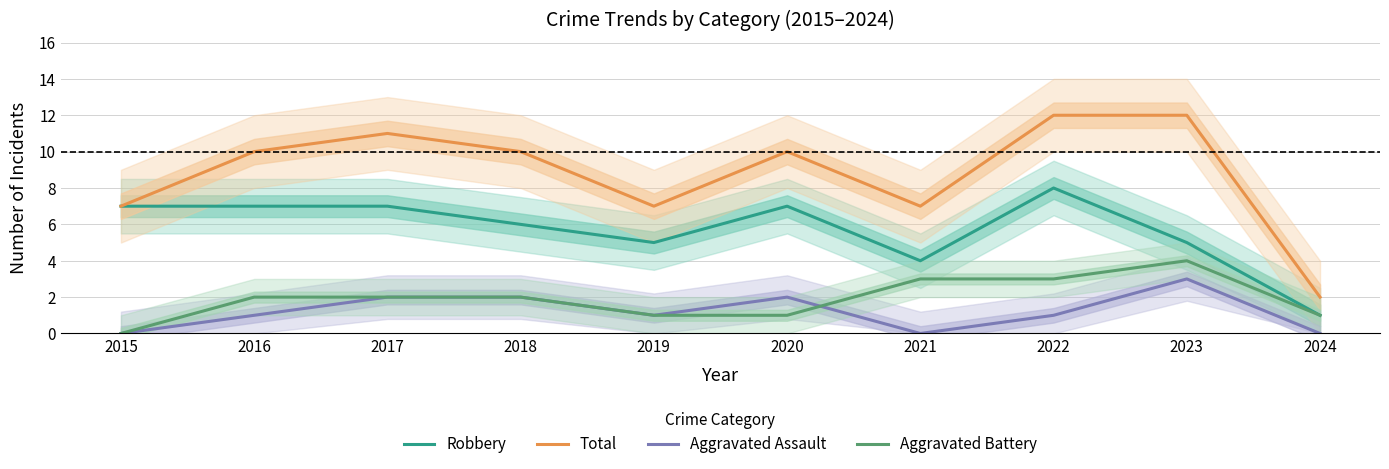

Rank the series at 2023 from lowest to highest value.

Aggravated Assault, Aggravated Battery, Robbery, Total